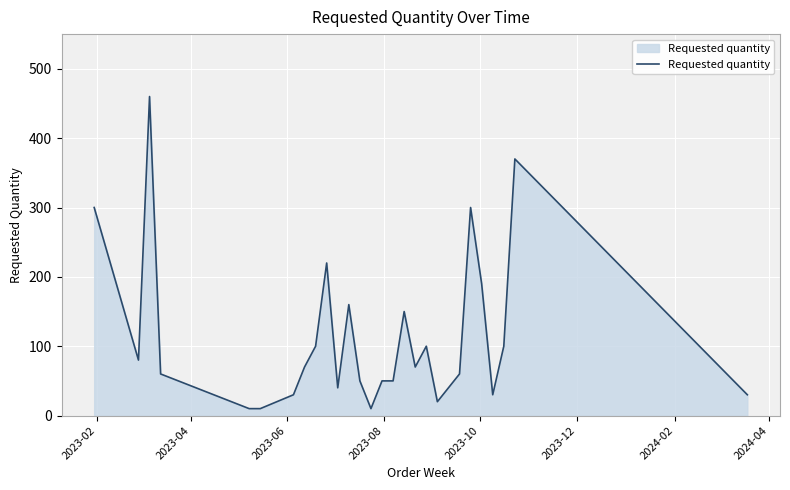

Does the chart display data point markers on the line(s)?

No